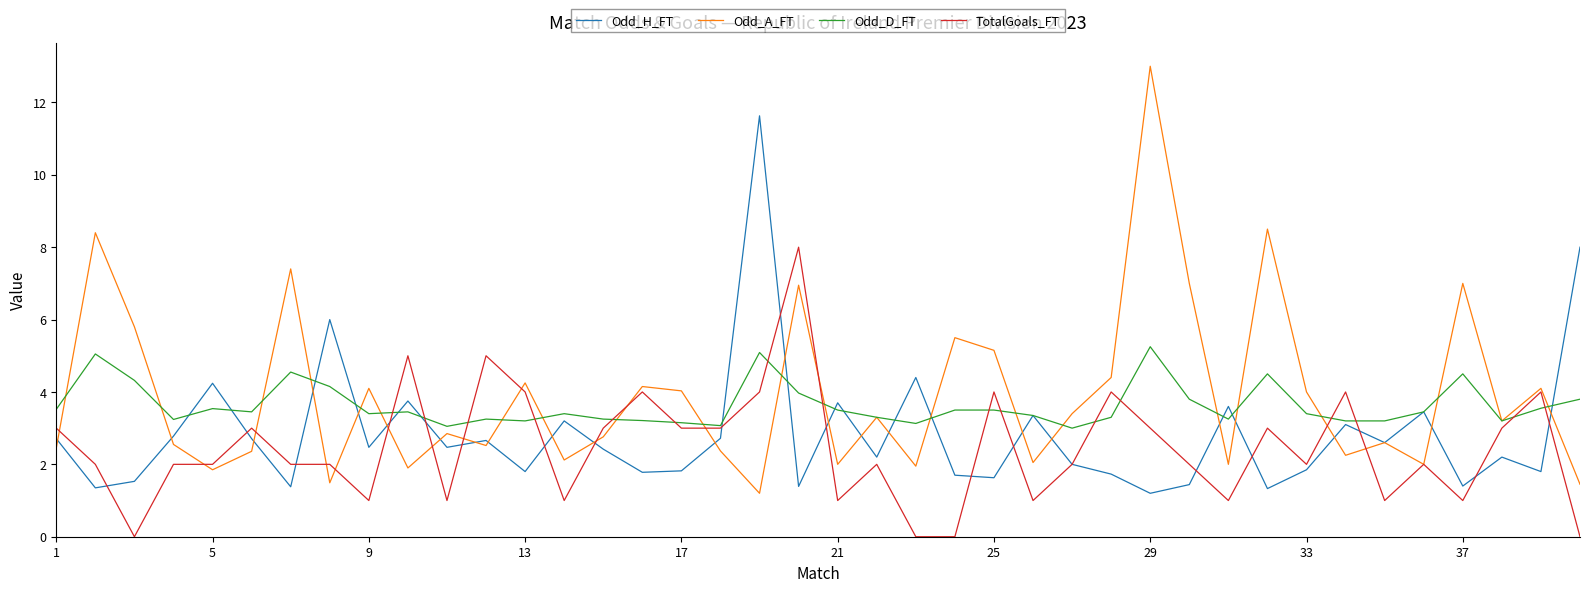

List the series in order of their peak value, highest first.

Odd_A_FT, Odd_H_FT, TotalGoals_FT, Odd_D_FT